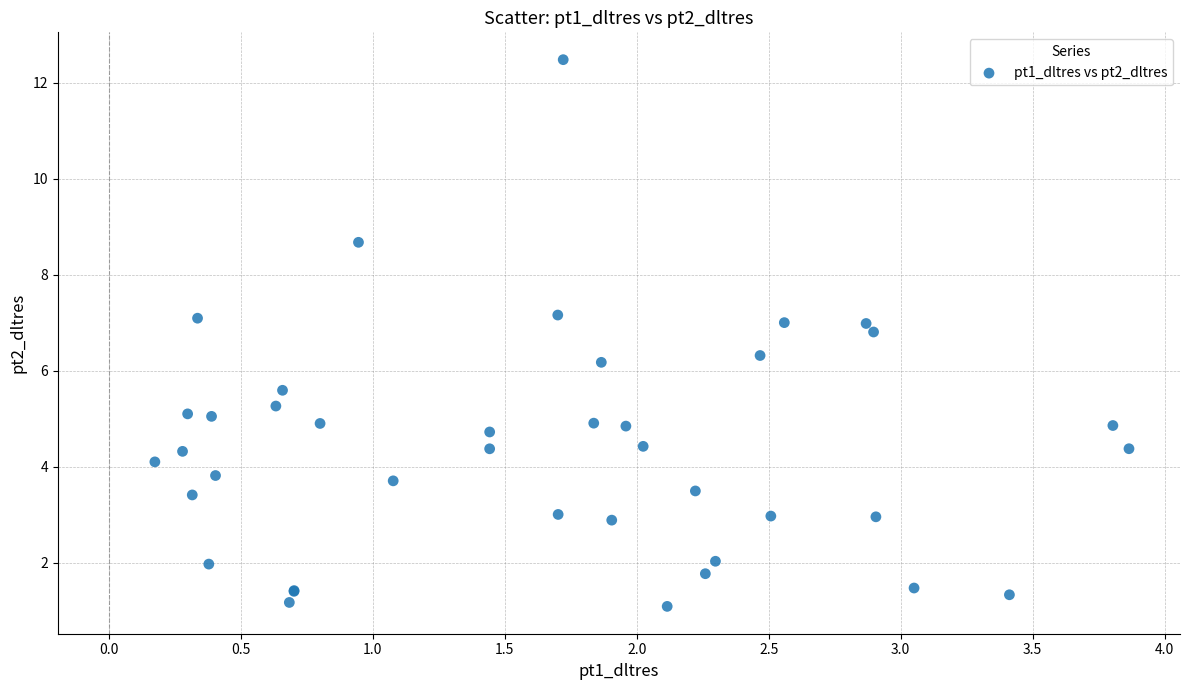

What Y value in the scatter plot is closest to 6?

6.2